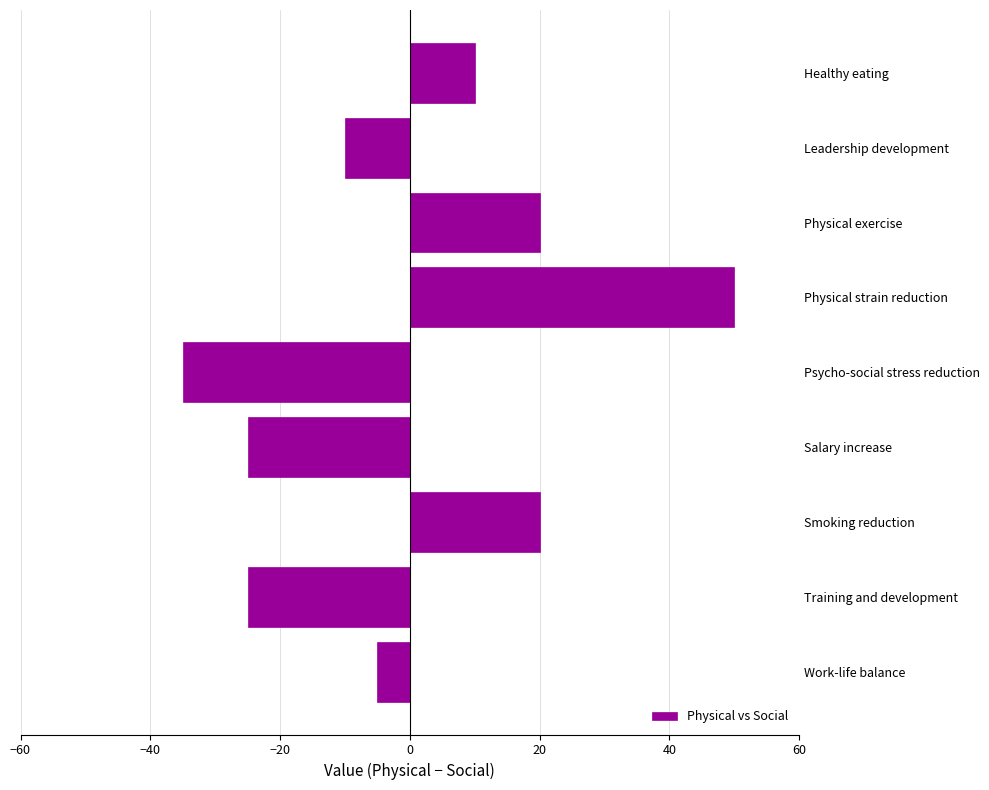

At which category does the chart reach its minimum across all series?

Psycho-social stress reduction